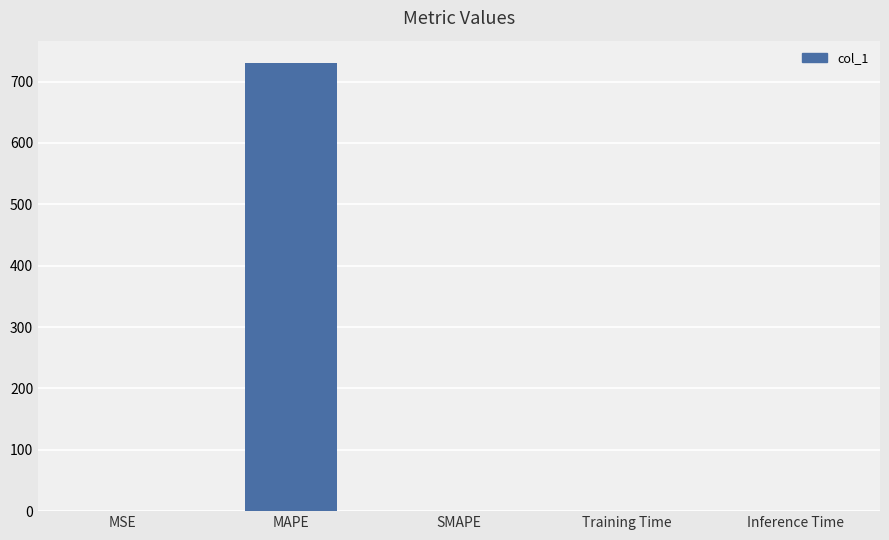

How many data points does each series have?

5